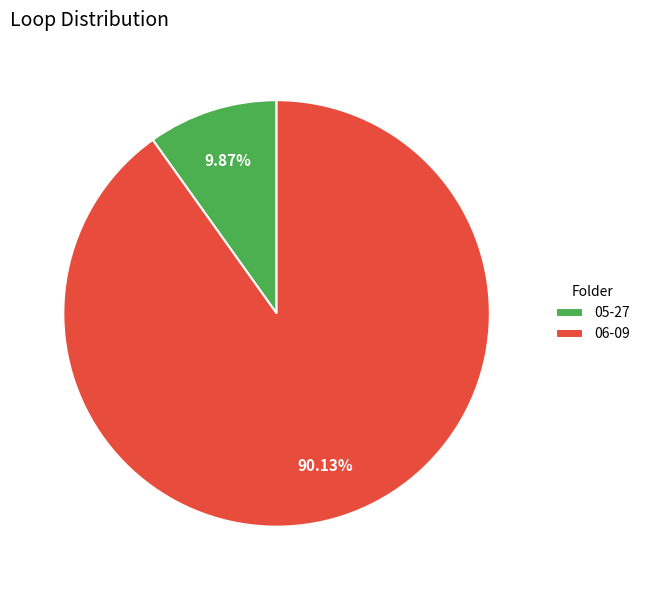

Rank the categories by value from highest to lowest.

06-09, 05-27